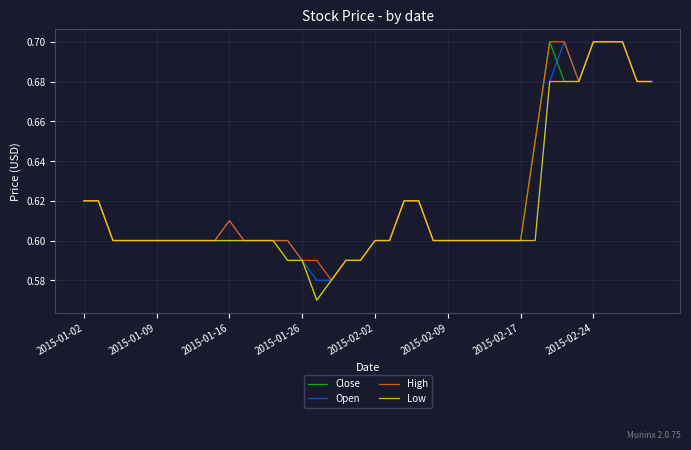

Which series has the largest total across all categories?

High